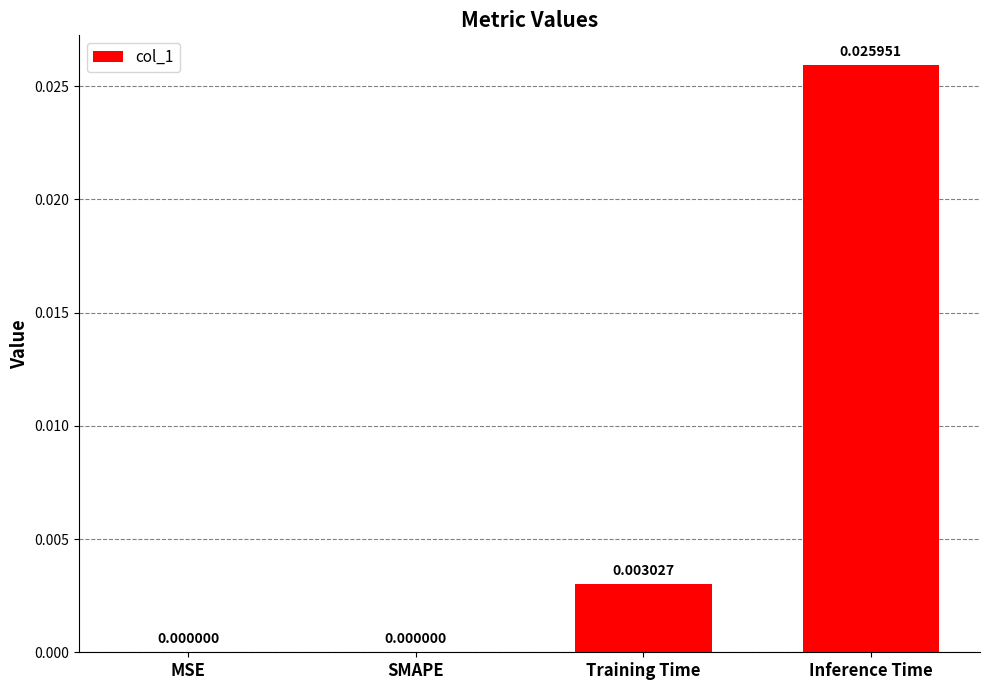

Which has a higher value, MSE or Inference Time?

Inference Time